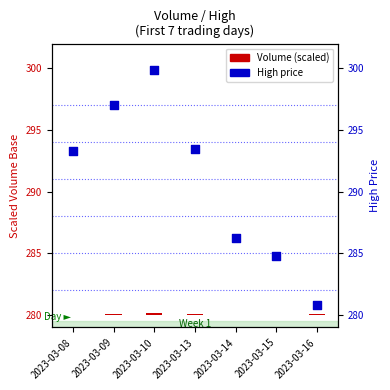

Approximately how many times larger is the value at 2023-03-16 compared to 2023-03-14?

1.0